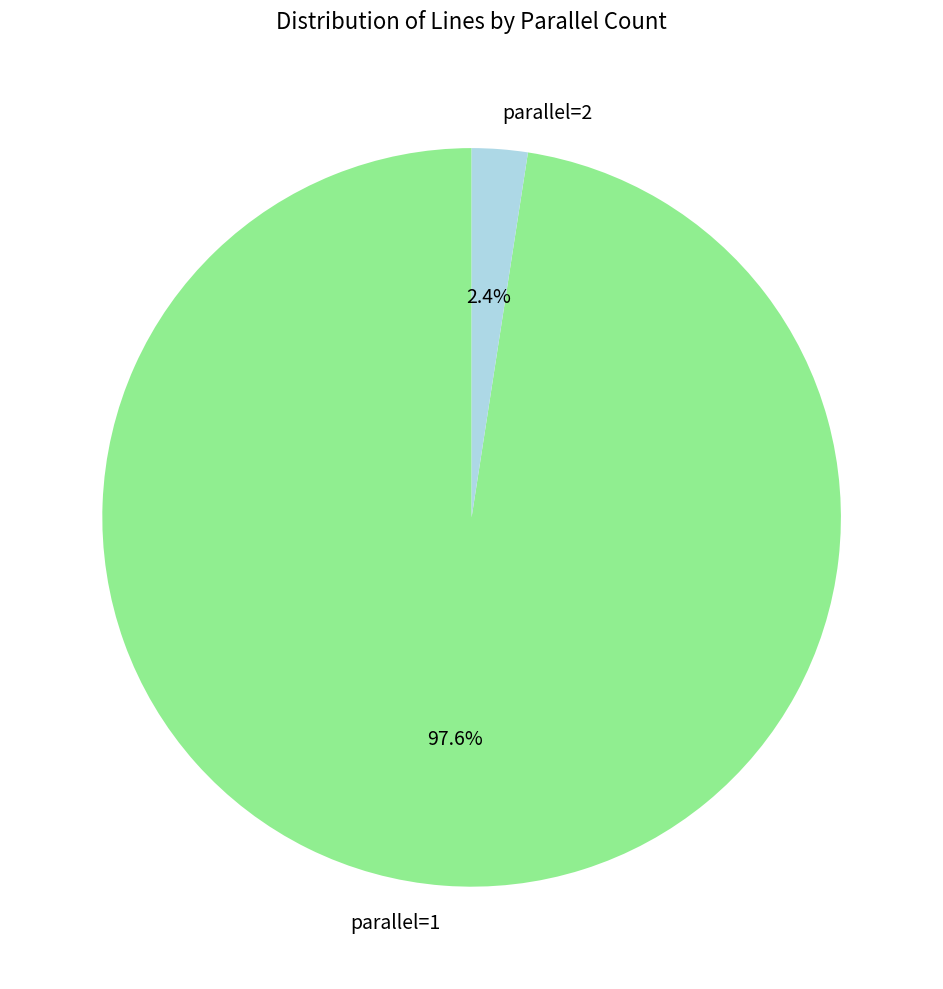

What percentage is the parallel=1 slice, to the nearest percent?

98%